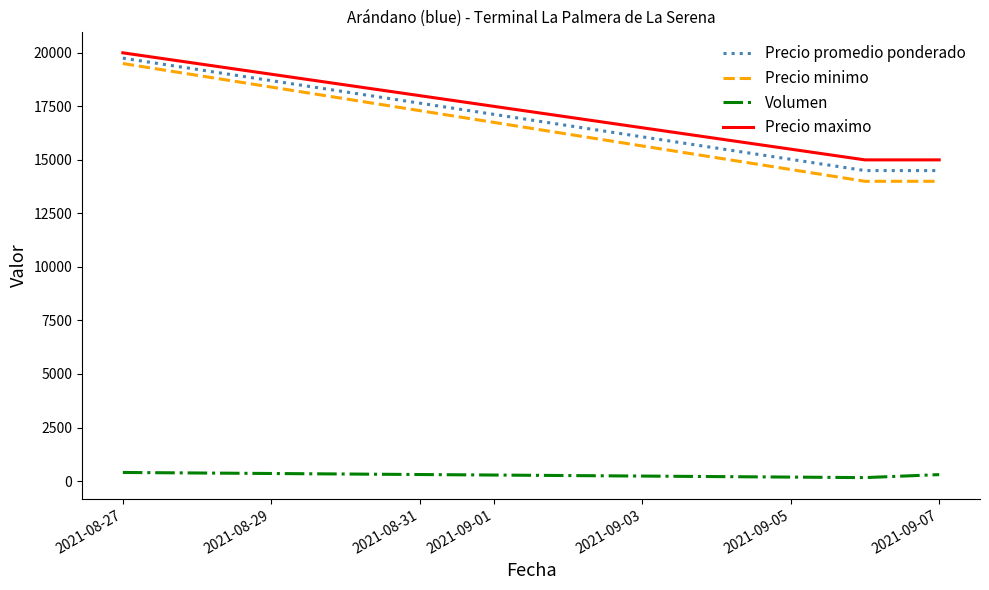

What is the maximum value shown in the chart?

20000